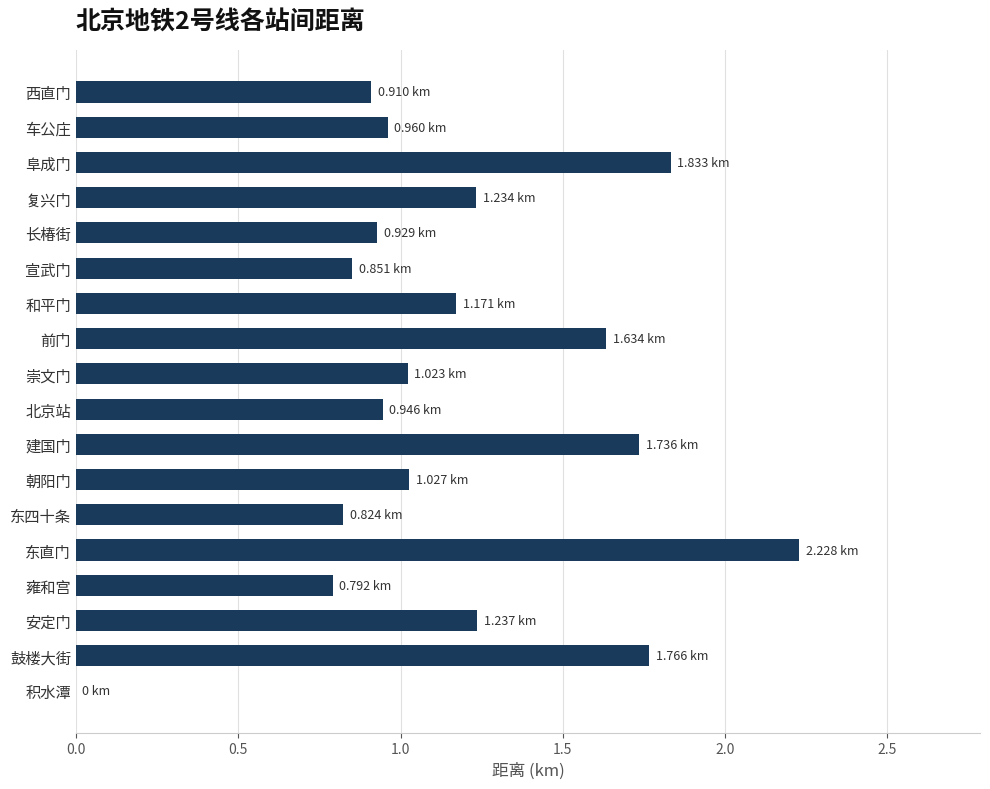

What is the sum of all values?

21.1